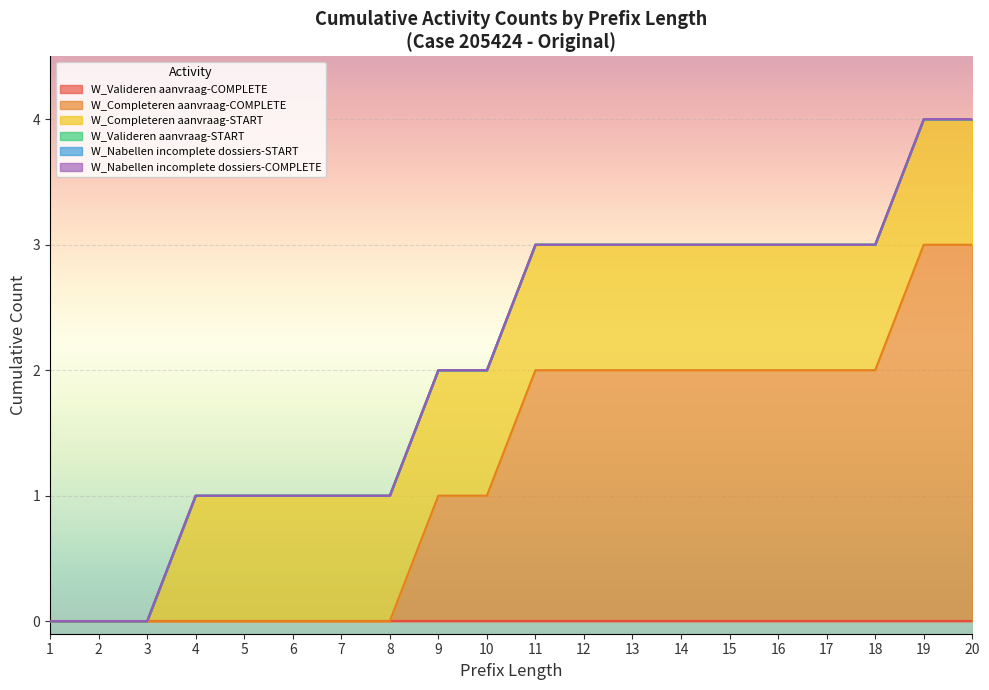

At how many categories does at least one series exceed 1?

10